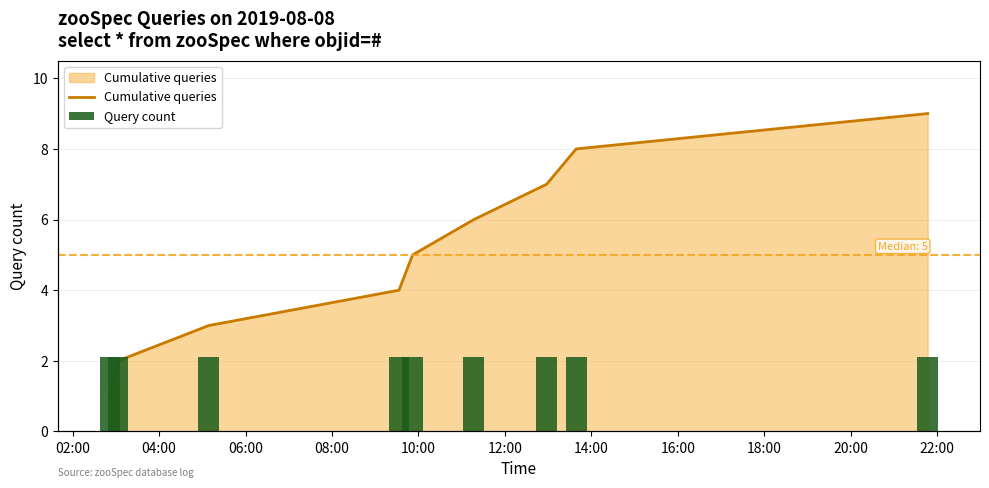

What position from the left is 16:00?

8